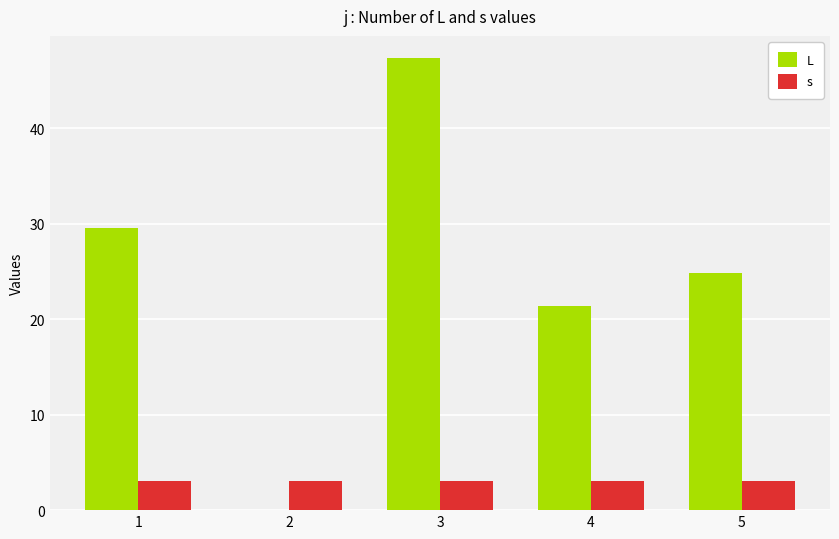

Reading left to right, transcribe all the data shown in this chart.

L: 1=29.5	2=0.0	3=47.3	4=21.4	5=24.8
s: 1=3.0	2=3.0	3=3.0	4=3.0	5=3.0